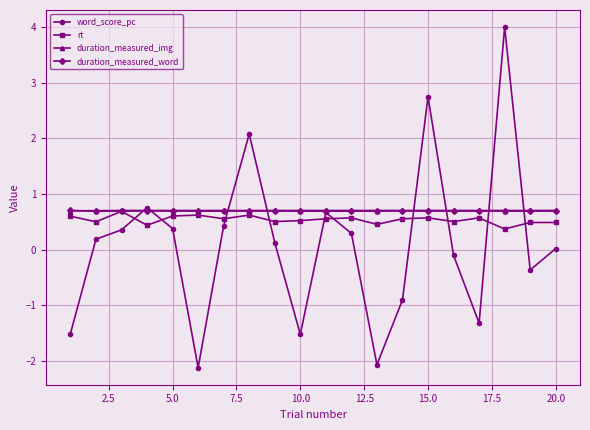

Which series has the largest range (max minus min)?

word_score_pc